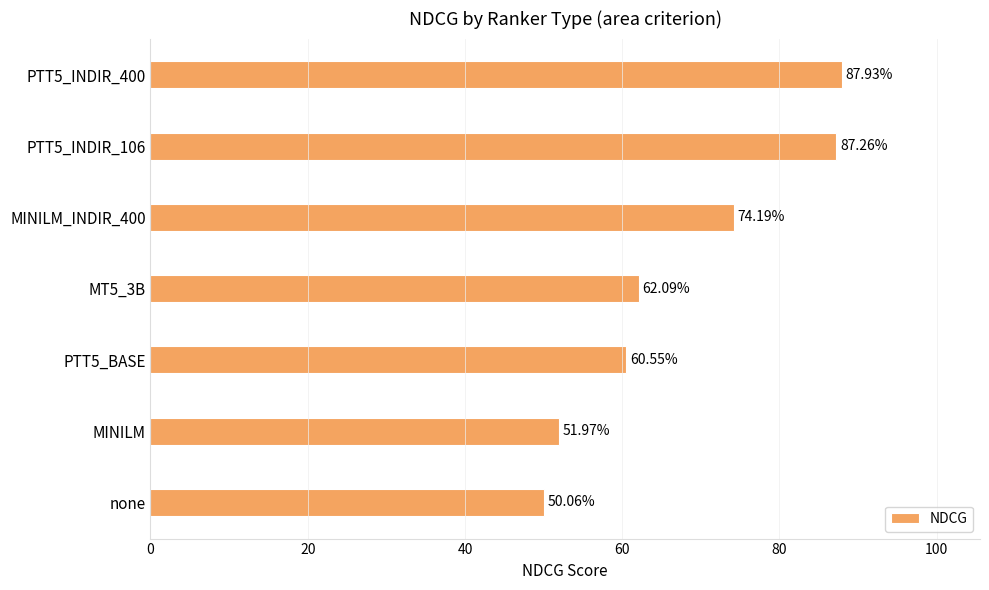

Does the chart contain any negative values?

No